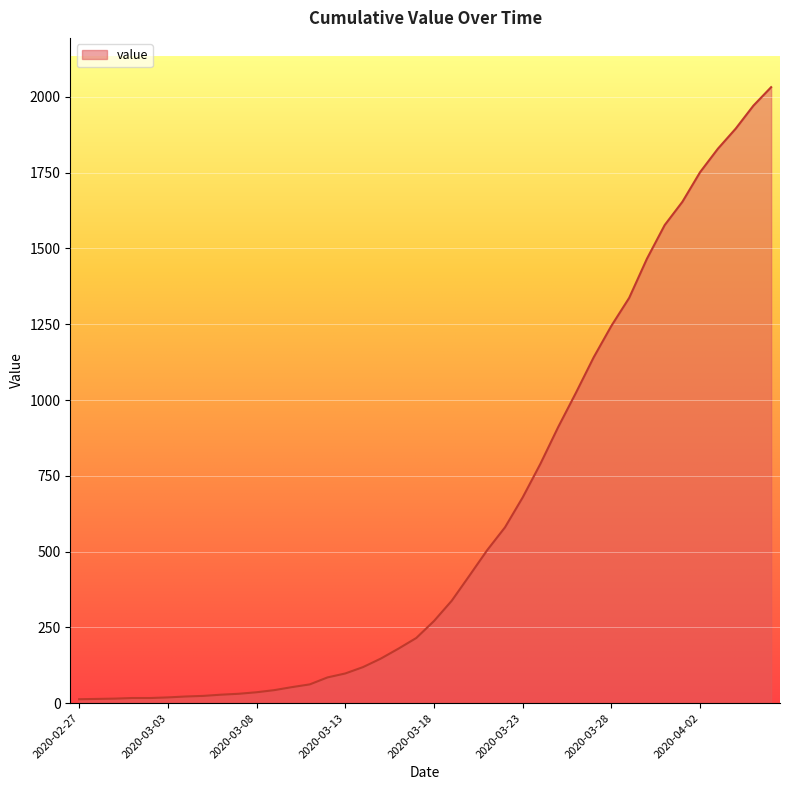

What is the sum of all values?

24656